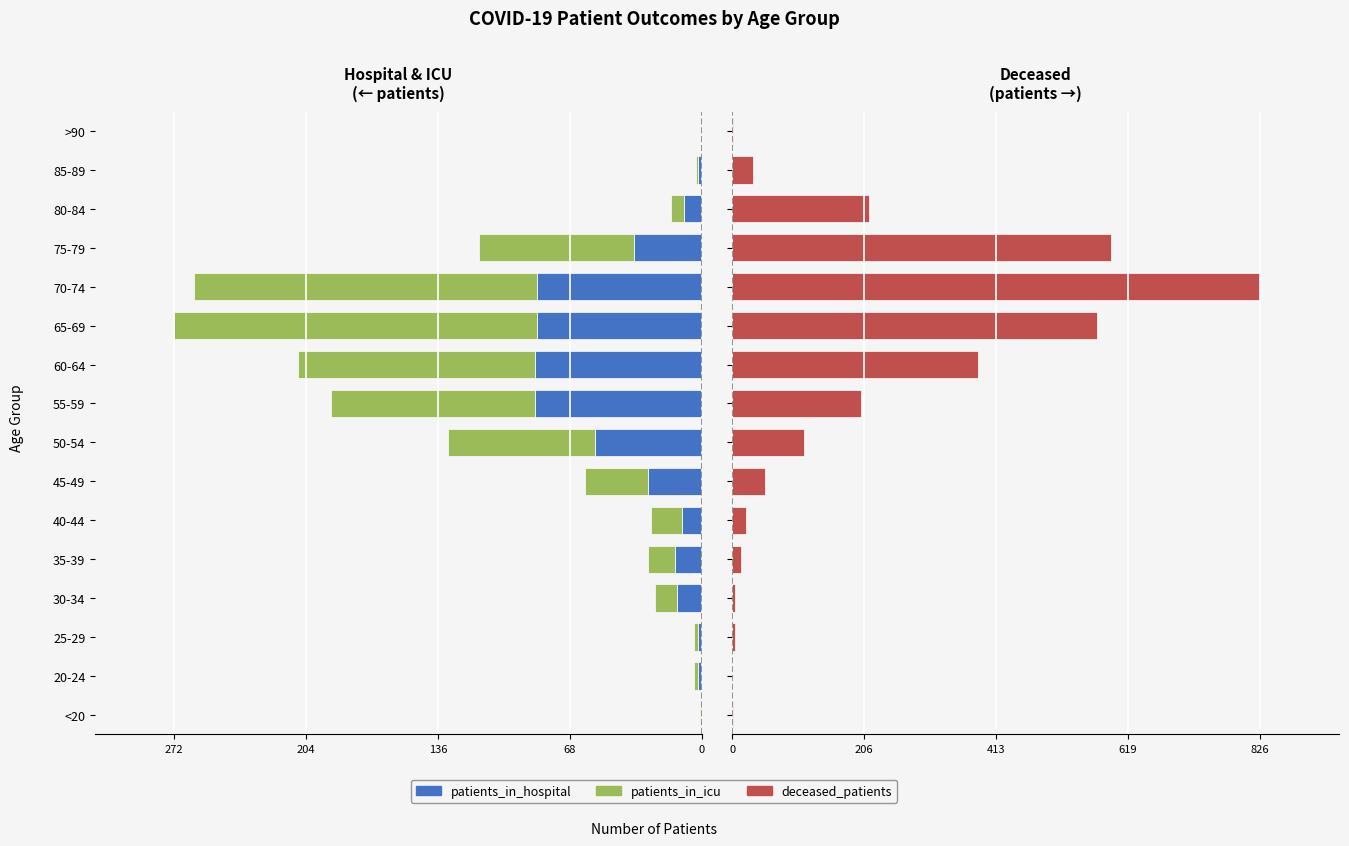

Rank the series at <20 from lowest to highest value.

patients_in_icu, patients_in_hospital, deceased_patients